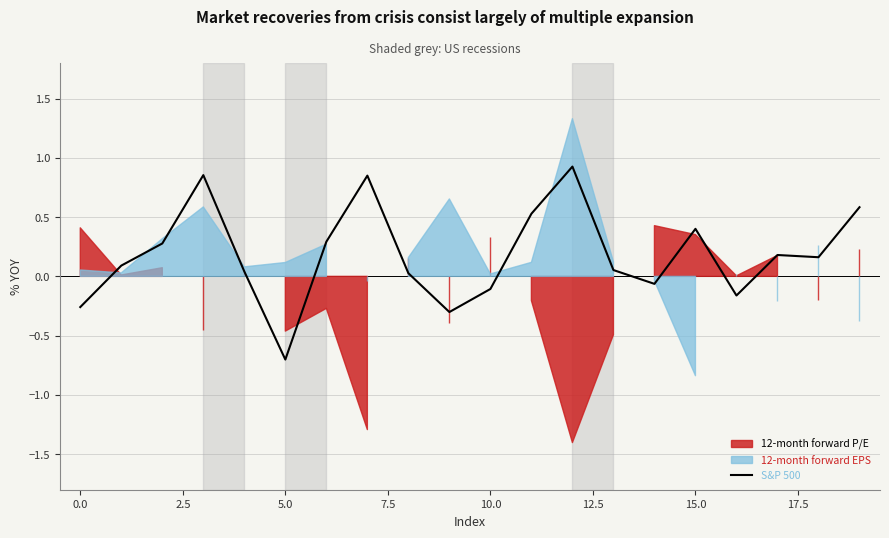

How many values are below 0?

6